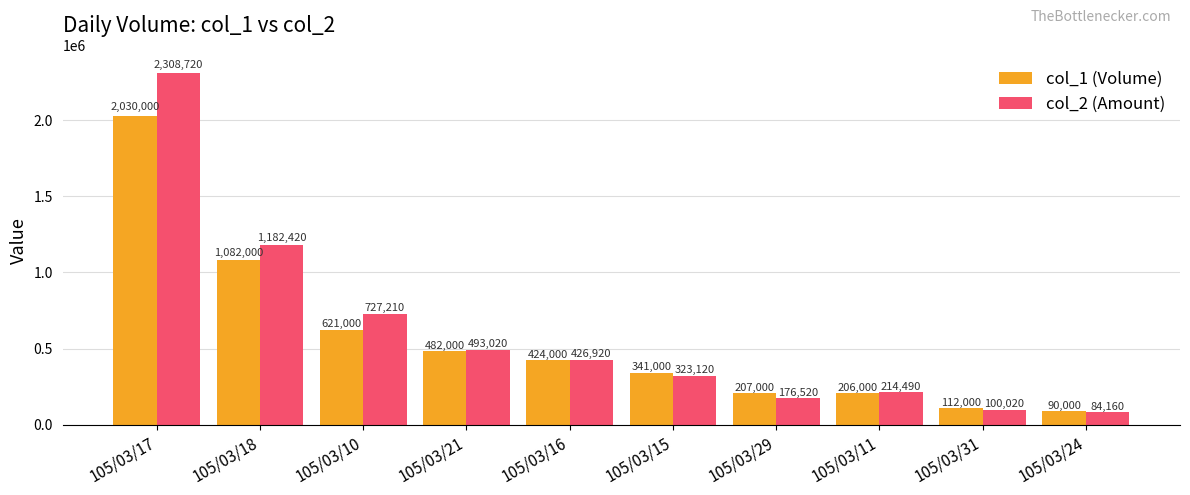

Which series has the largest range (max minus min)?

col_2 (Amount)